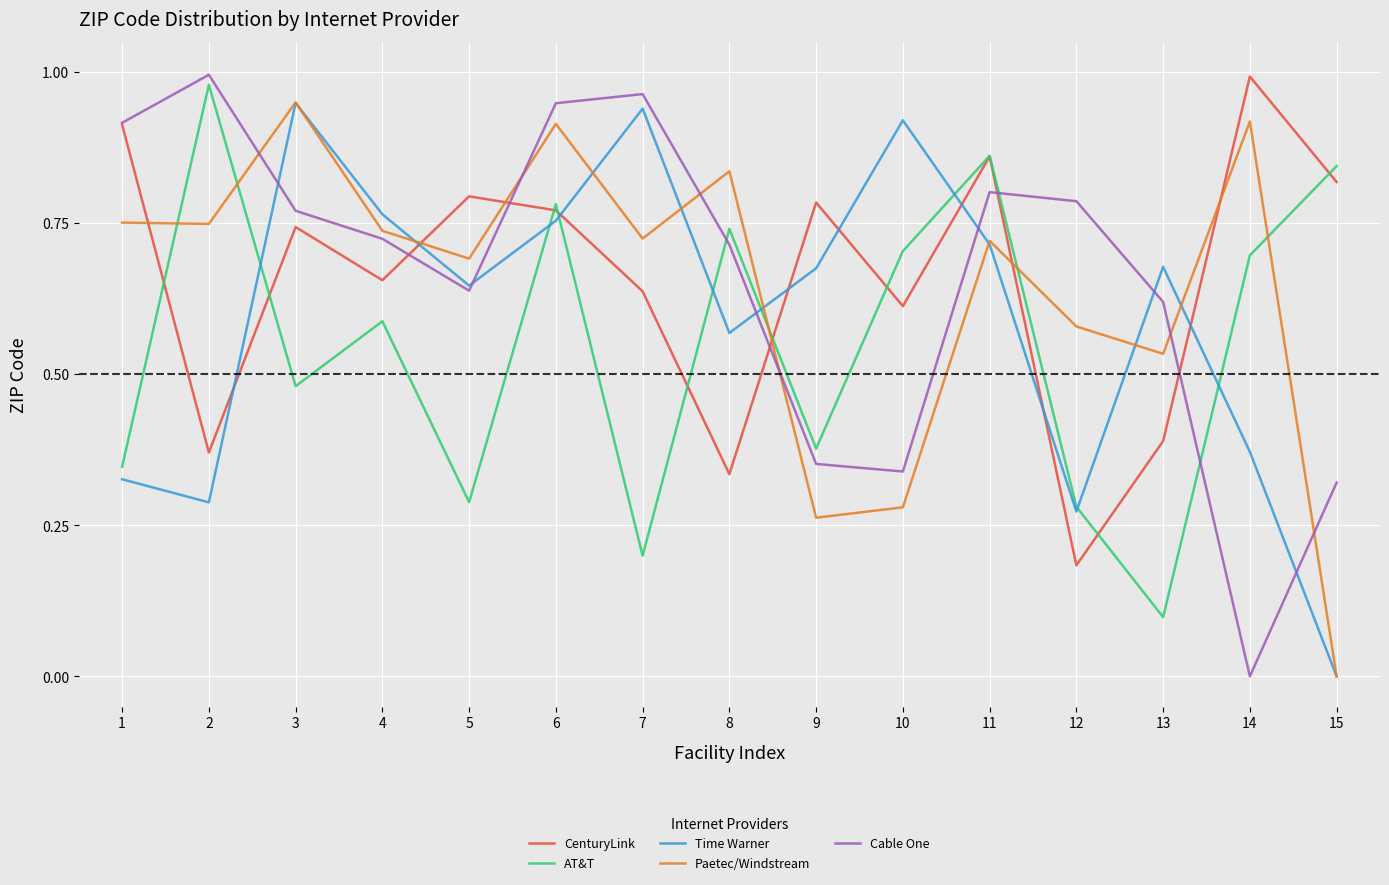

What is the difference between the maximum and second lowest values in the Time Warner series?

0.7